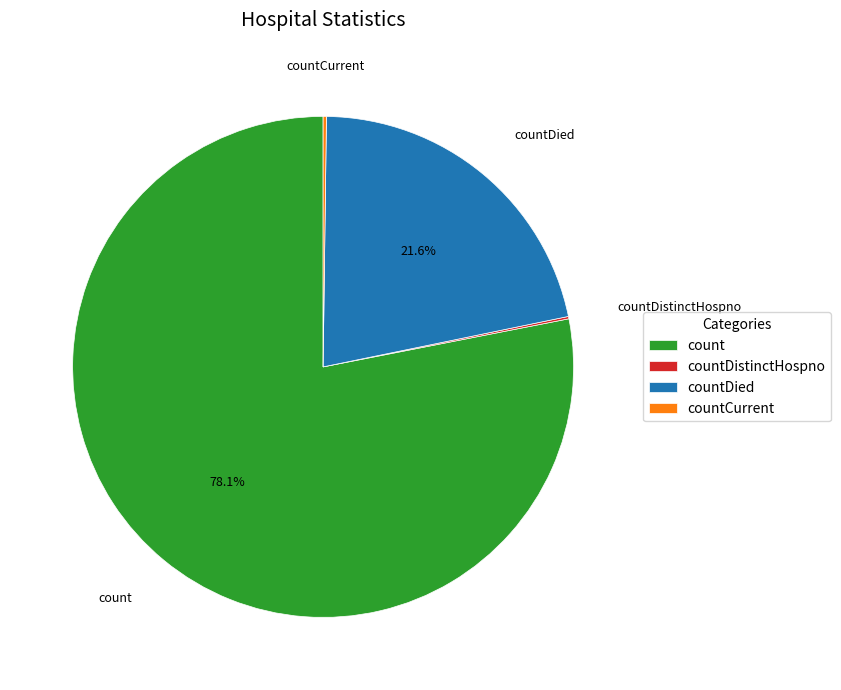

Which slice is the largest?

count